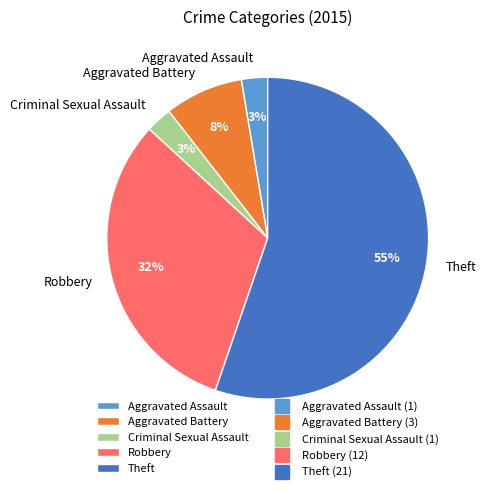

What percentage is the Aggravated Battery slice, to the nearest percent?

8%